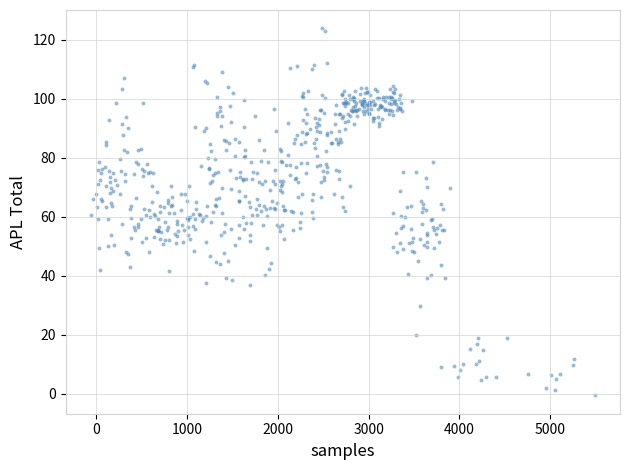

What is the range of X values (max minus min)?

5553.5